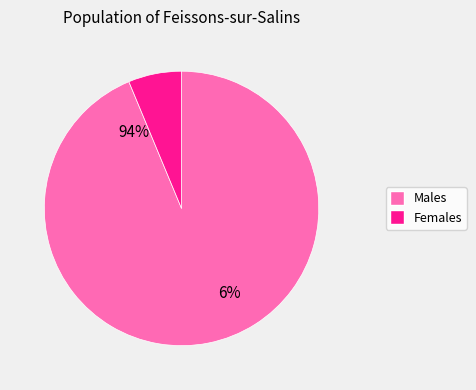

To the nearest percent, what is the combined percentage of 1 and 0?

100%